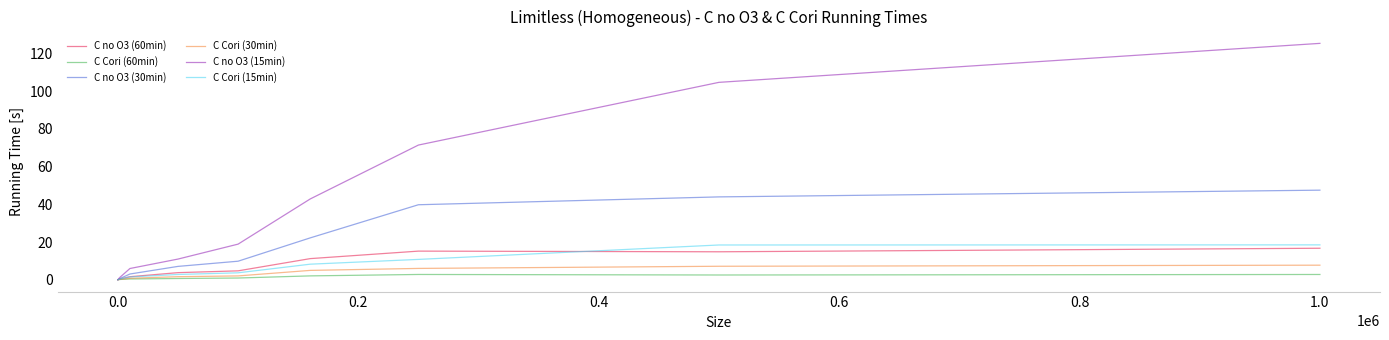

What is the average value of the C no O3 (60min) series?

6.2